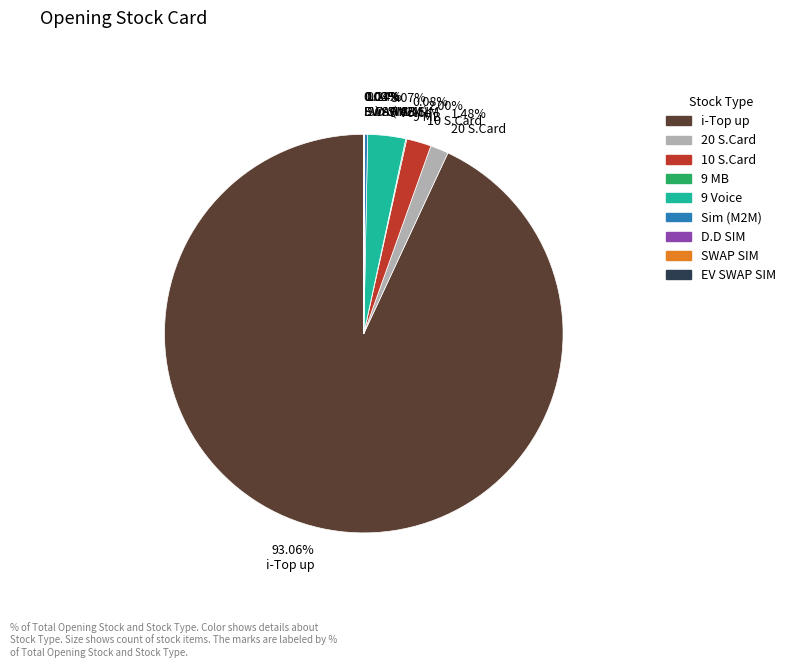

Is there any slice that represents more than half of the pie?

Yes